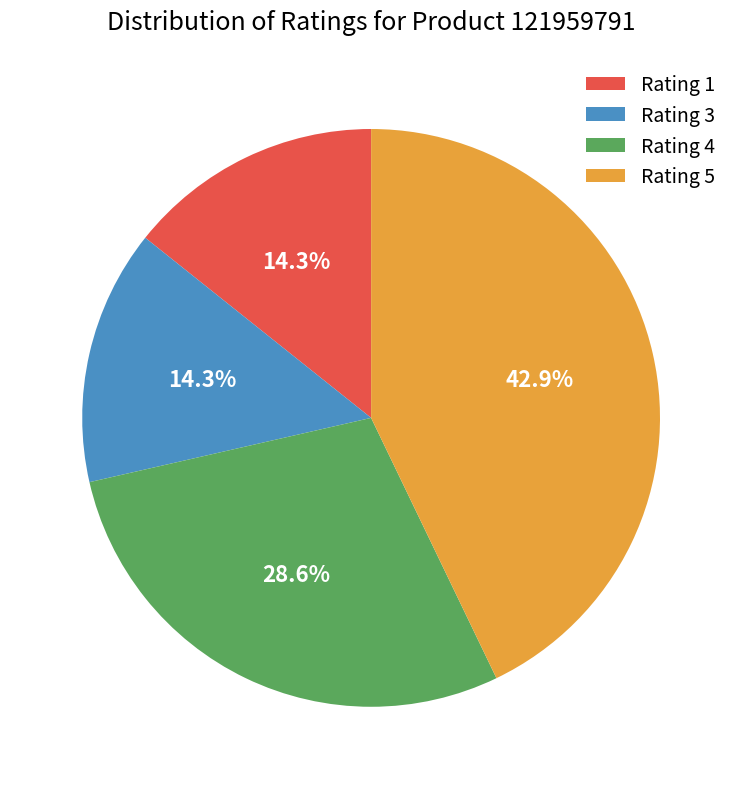

Is there a majority slice in this chart?

No